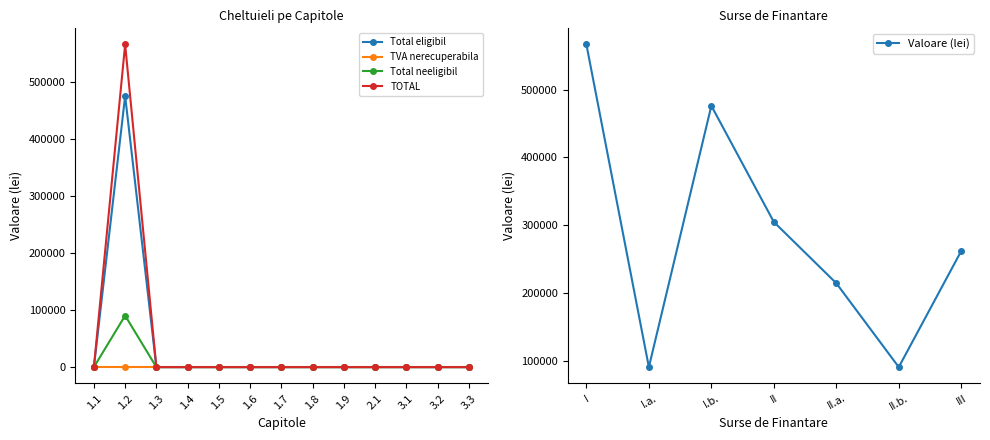

True or false: TOTAL and Total neeligibil intersect in this chart.

False